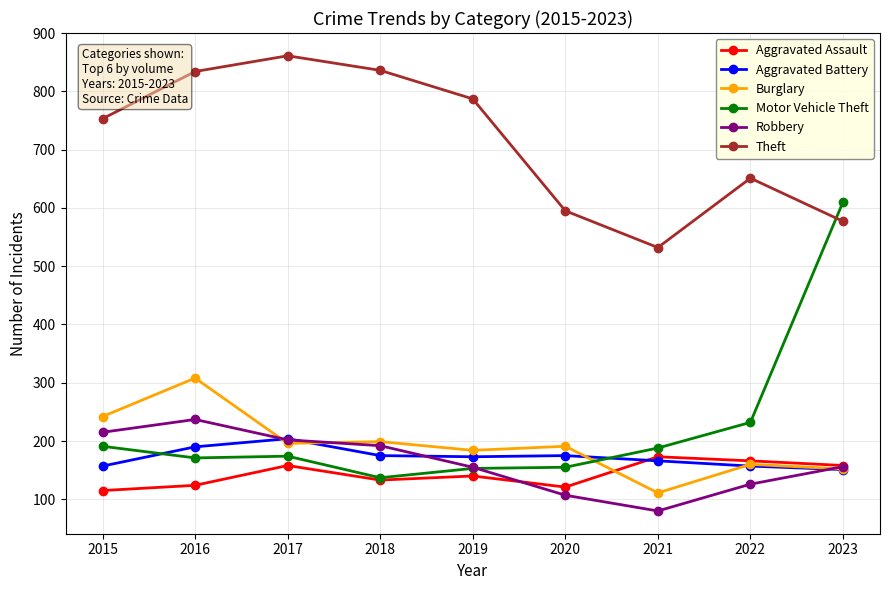

At which label does Robbery first exceed 156?

2015